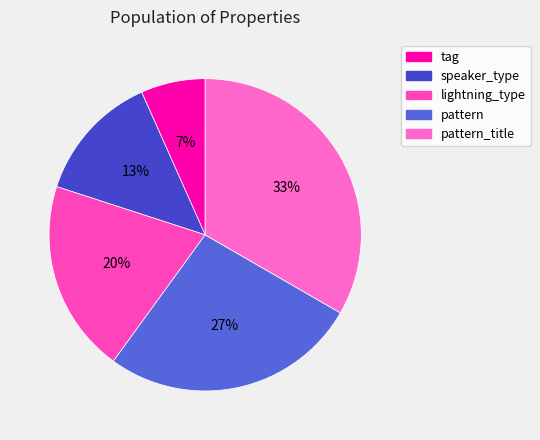

Count the number of slices in the pie.

5